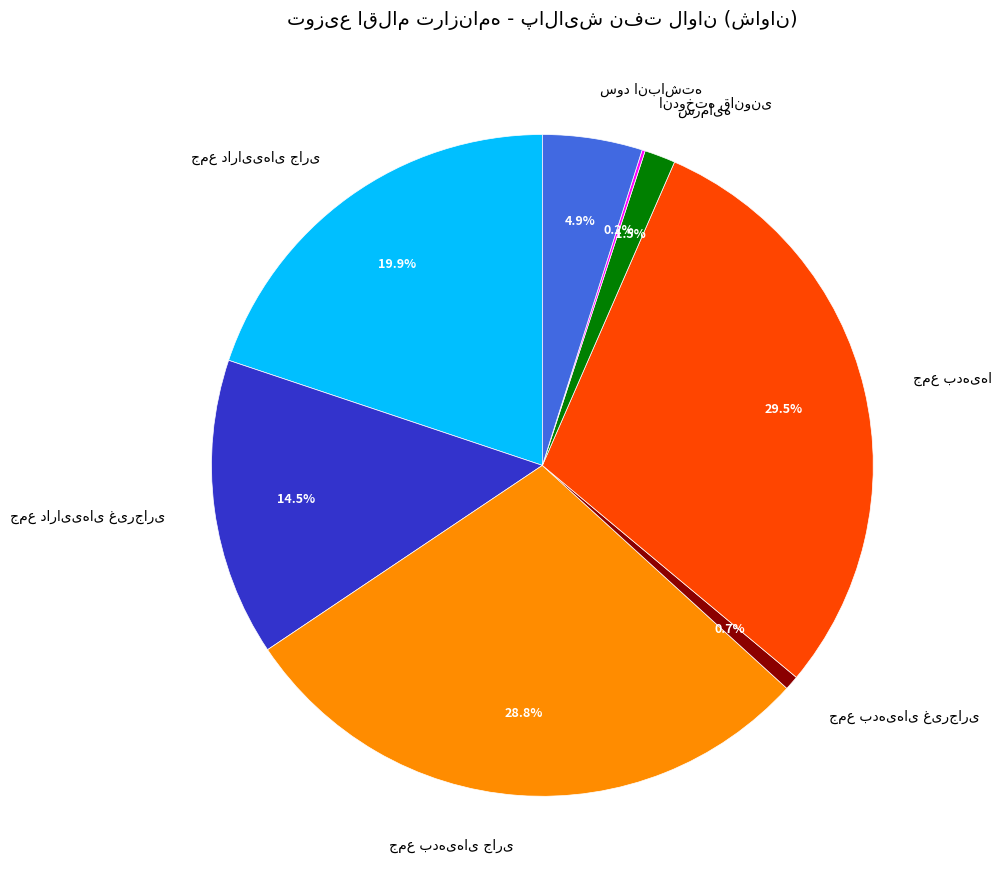

Is there any slice that represents more than half of the pie?

No